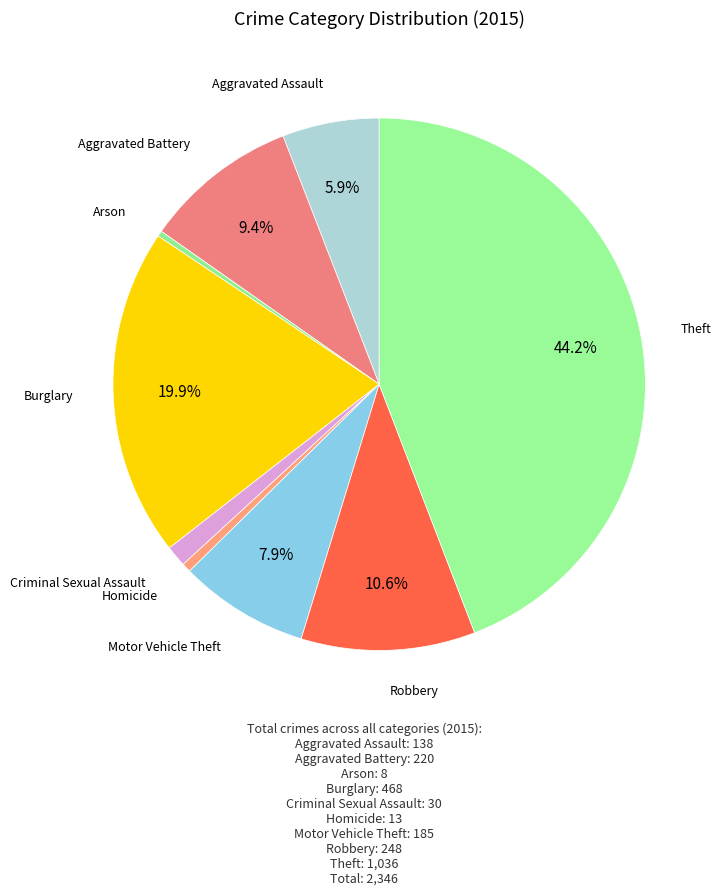

To the nearest percent, what is the average slice percentage?

11%